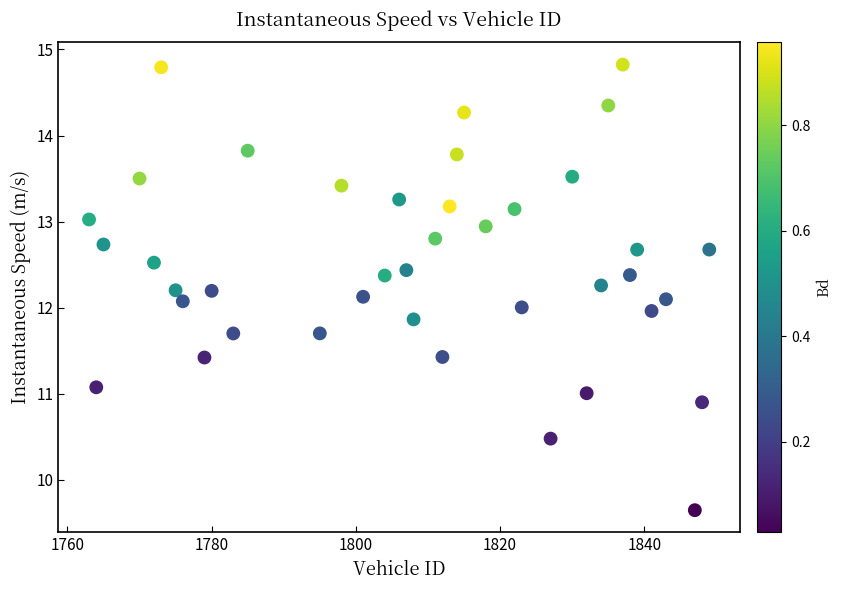

What is the range of Y values (max minus min)?

5.2